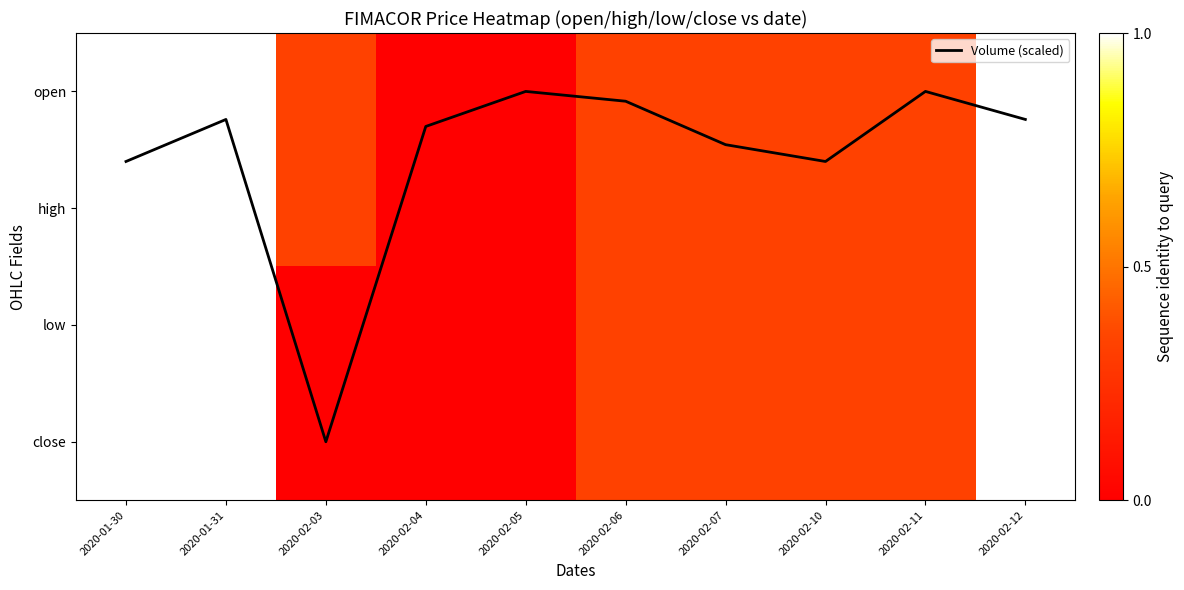

The low series shows 0.8 at 2020-02-10. True or false?

False